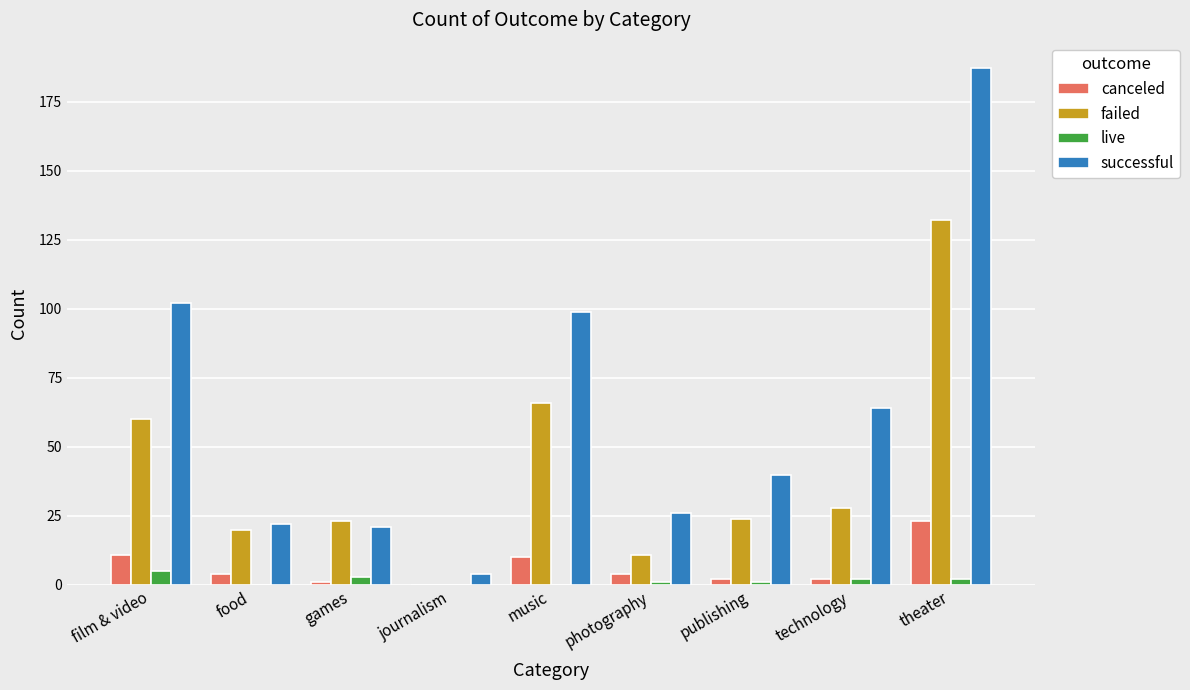

Reading left to right, list all the values displayed in this chart.

canceled: film & video=11	food=4	games=1	journalism=0	music=10	photography=4	publishing=2	technology=2	theater=23
failed: film & video=60	food=20	games=23	journalism=0	music=66	photography=11	publishing=24	technology=28	theater=132
live: film & video=5	food=0	games=3	journalism=0	music=0	photography=1	publishing=1	technology=2	theater=2
successful: film & video=102	food=22	games=21	journalism=4	music=99	photography=26	publishing=40	technology=64	theater=187